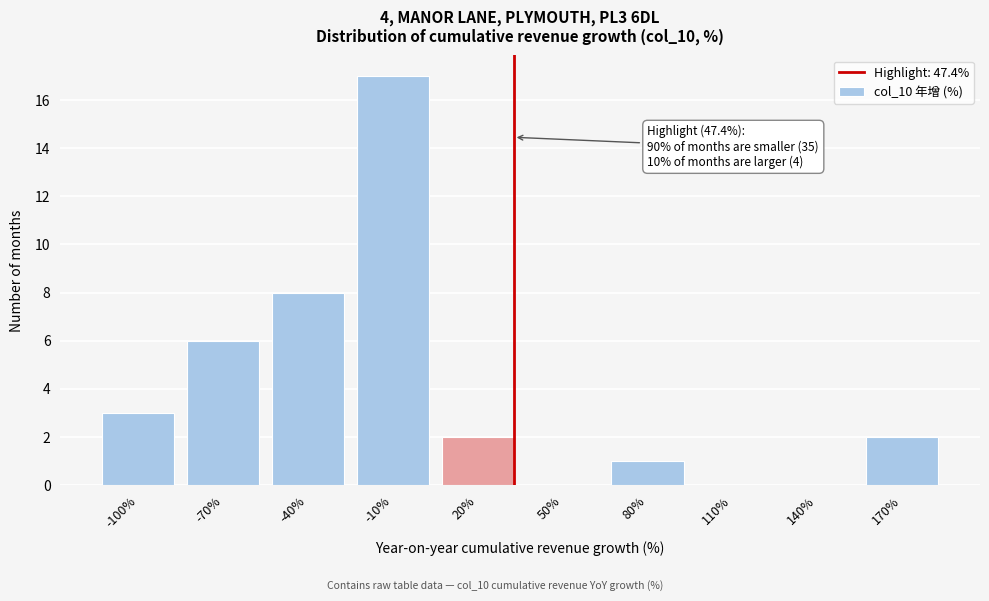

Reading left to right, list all the values displayed in this chart.

-100%=3	-70%=6	-40%=8	-10%=17	20%=2	50%=0	80%=1	110%=0	140%=0	170%=2